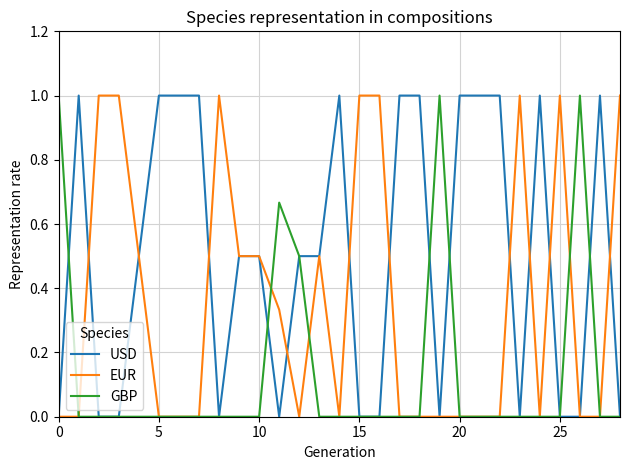

Rank the series by their average value, from lowest to highest.

GBP, EUR, USD